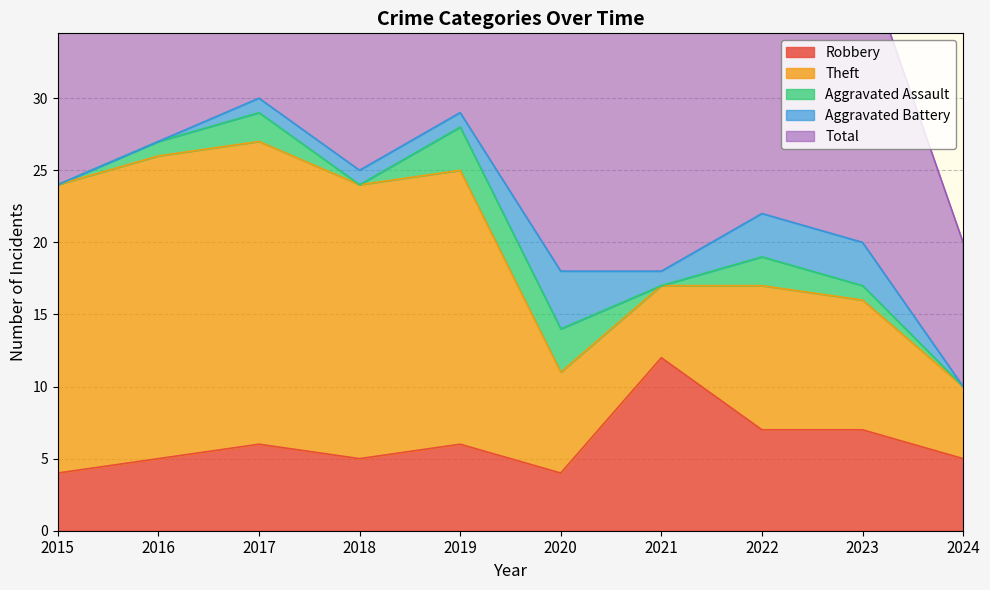

Count the Robbery values in the range 5 to 7.

7